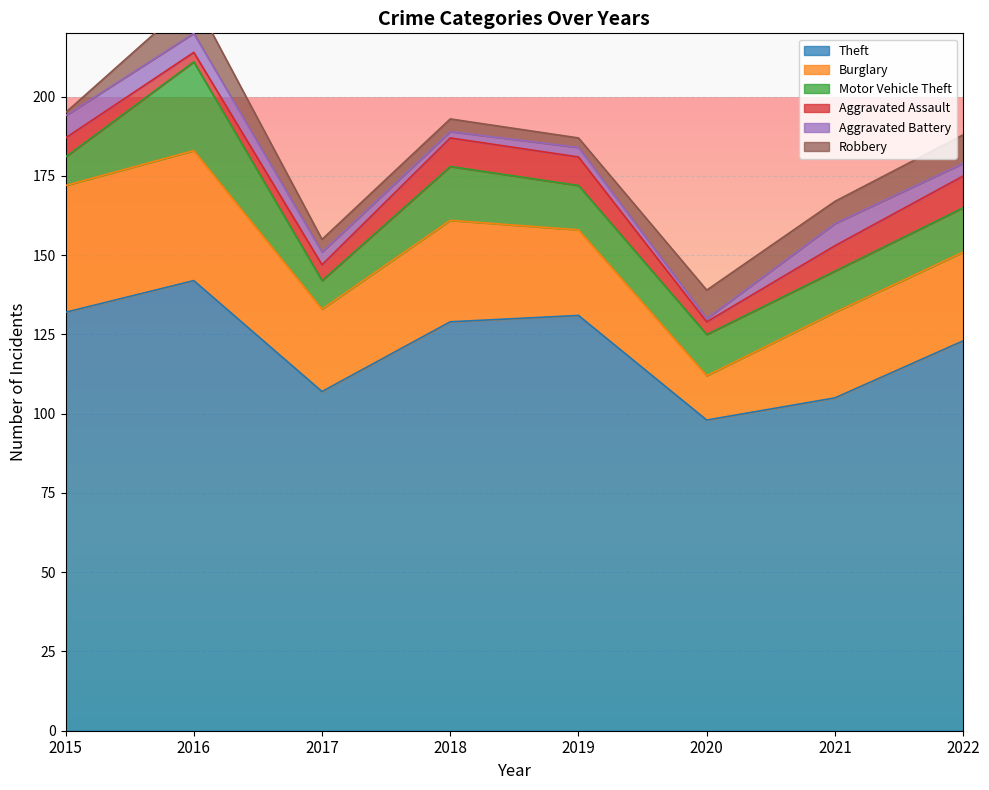

At which label does Robbery reach its peak?

2016